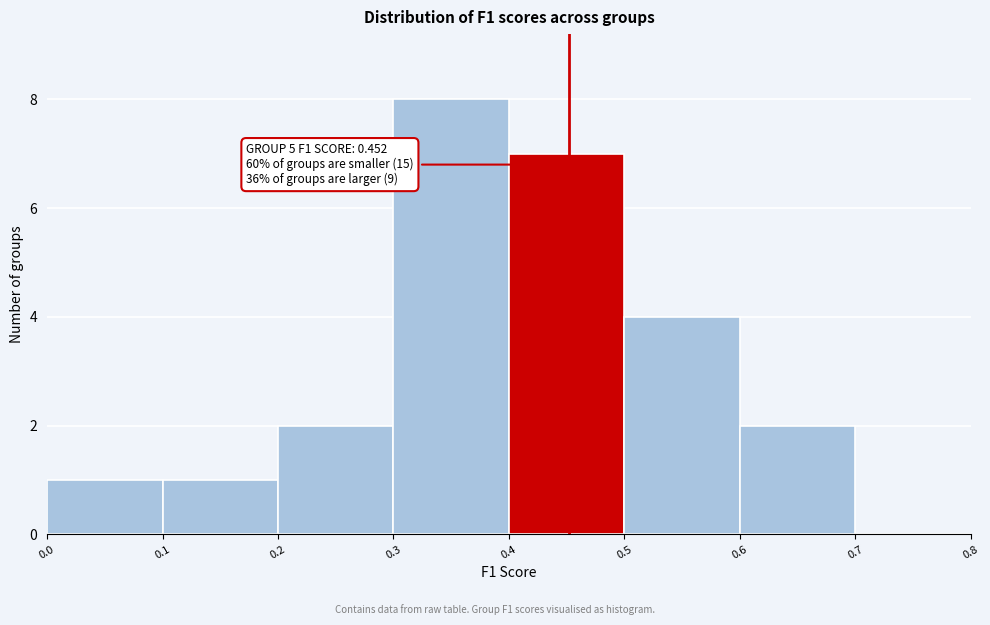

Which range on the x-axis has the tallest bar?

0.3 to 0.4